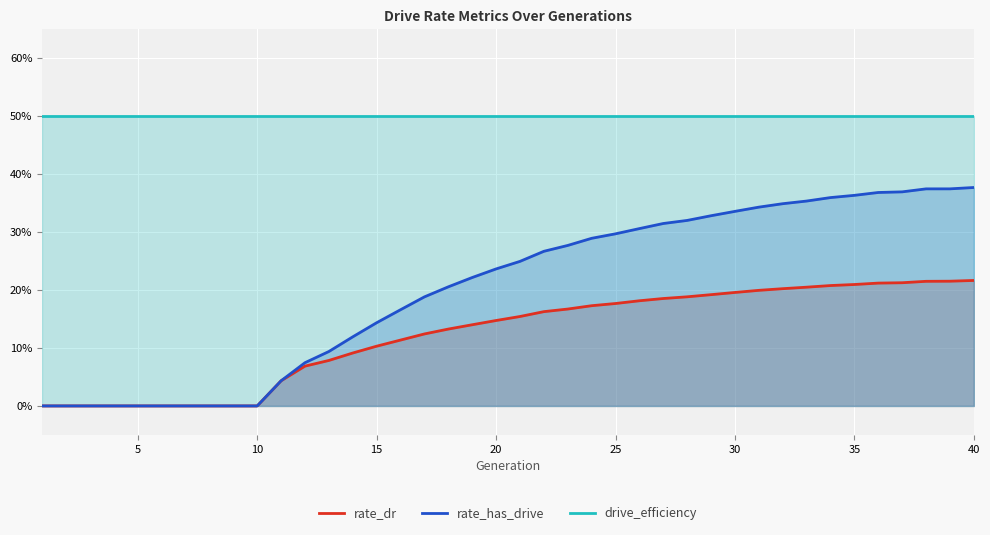

Count the rate_has_drive values in the range 0 to 1.

40